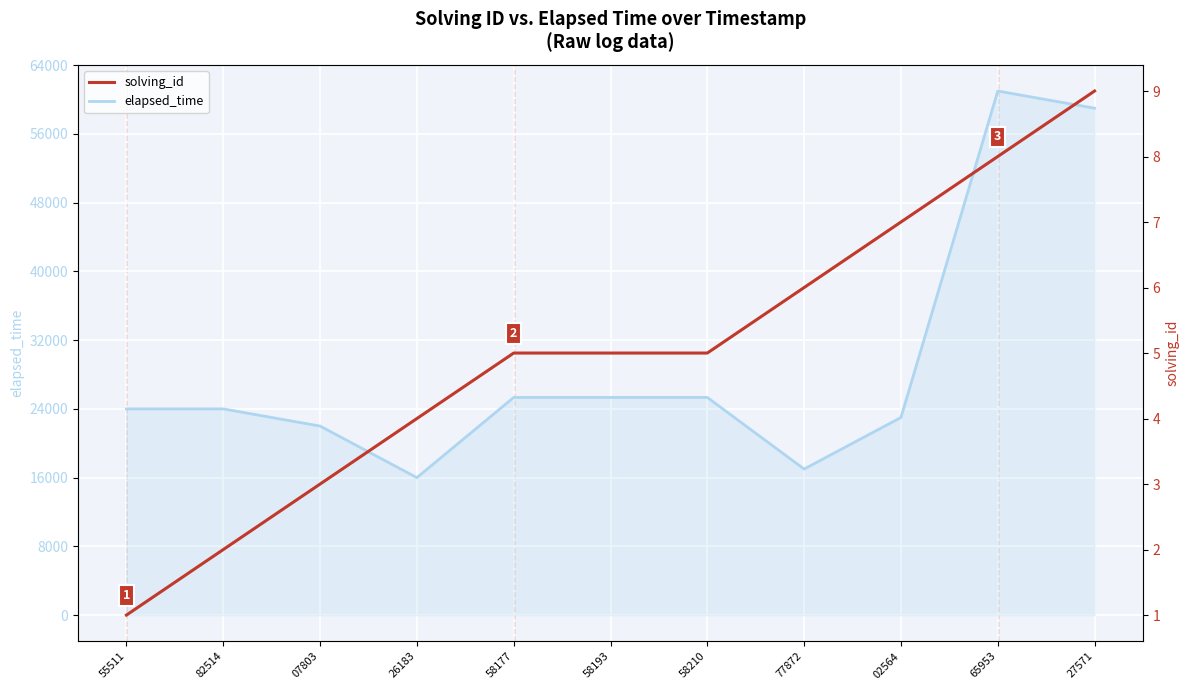

At which label does solving_id first exceed 5?

77872